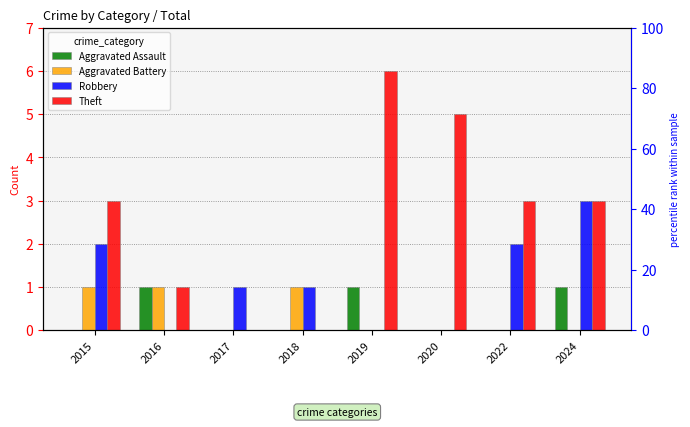

At which label does Robbery first exceed 1?

2015